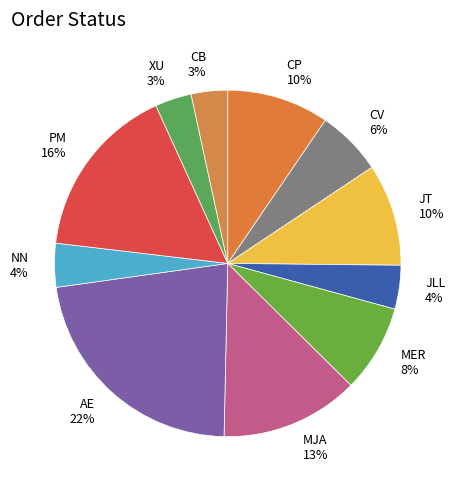

Does AE represent more than half of the total?

No